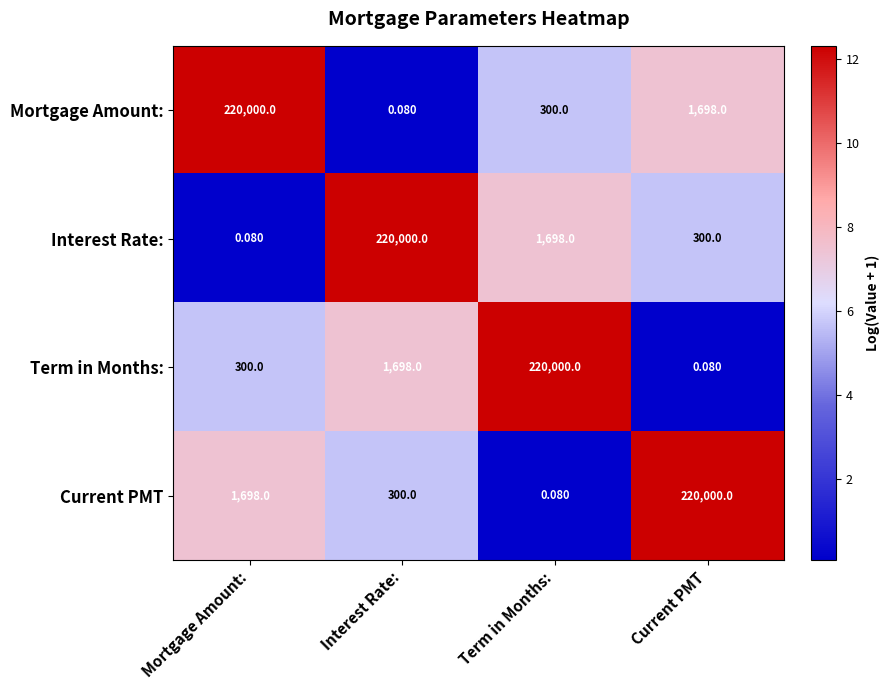

At Mortgage Amount:, list the series in order from largest to smallest.

Mortgage Amount:, Current PMT, Term in Months:, Interest Rate: